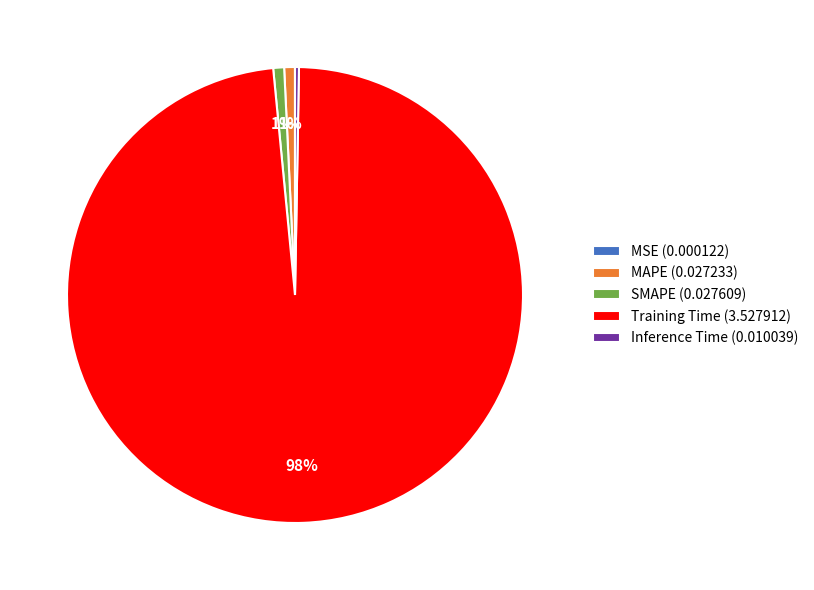

Between Training Time (3.527912) and Inference Time (0.010039), which is larger?

Training Time (3.527912)